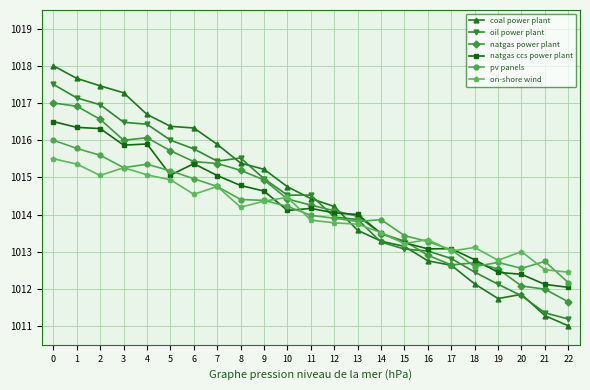

Is the value of pv panels at 18 greater than the value of natgas ccs power plant at 22?

Yes